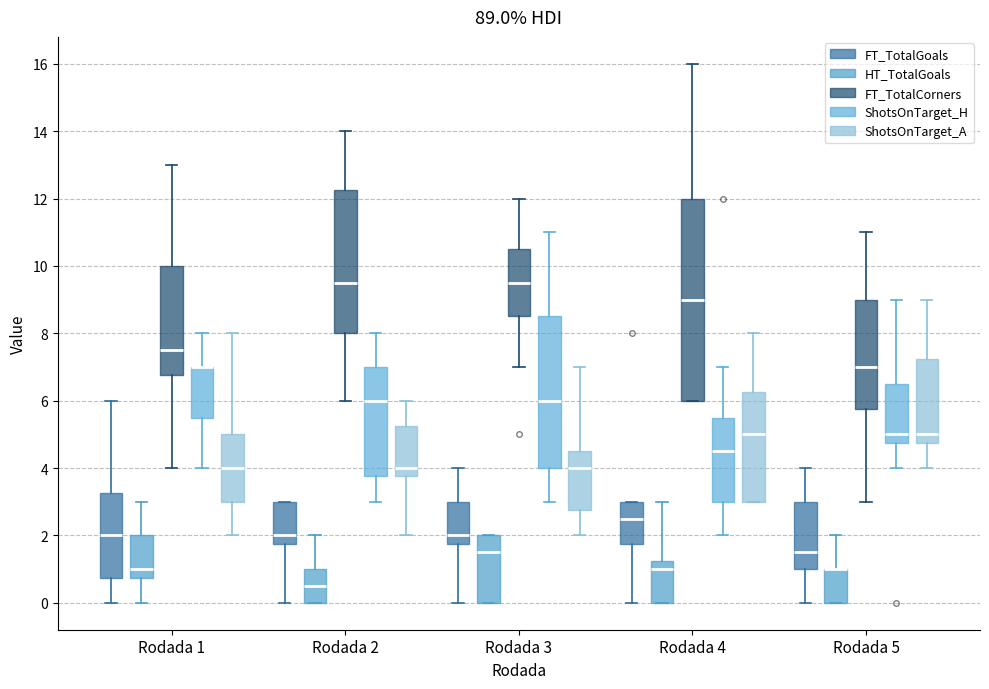

Where does the median line of the box for Rodada 3 (ShotsOnTarget_A) sit on the y-axis? The values are not printed on the chart, so give them approximately, as read against the axis.

4.0